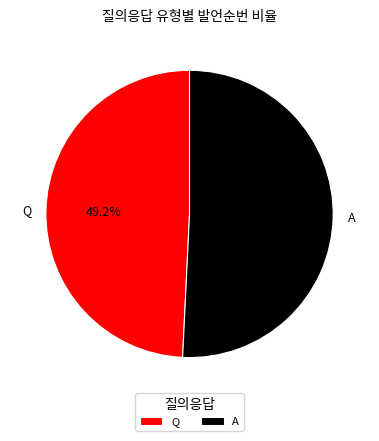

Is there a majority slice in this chart?

Yes